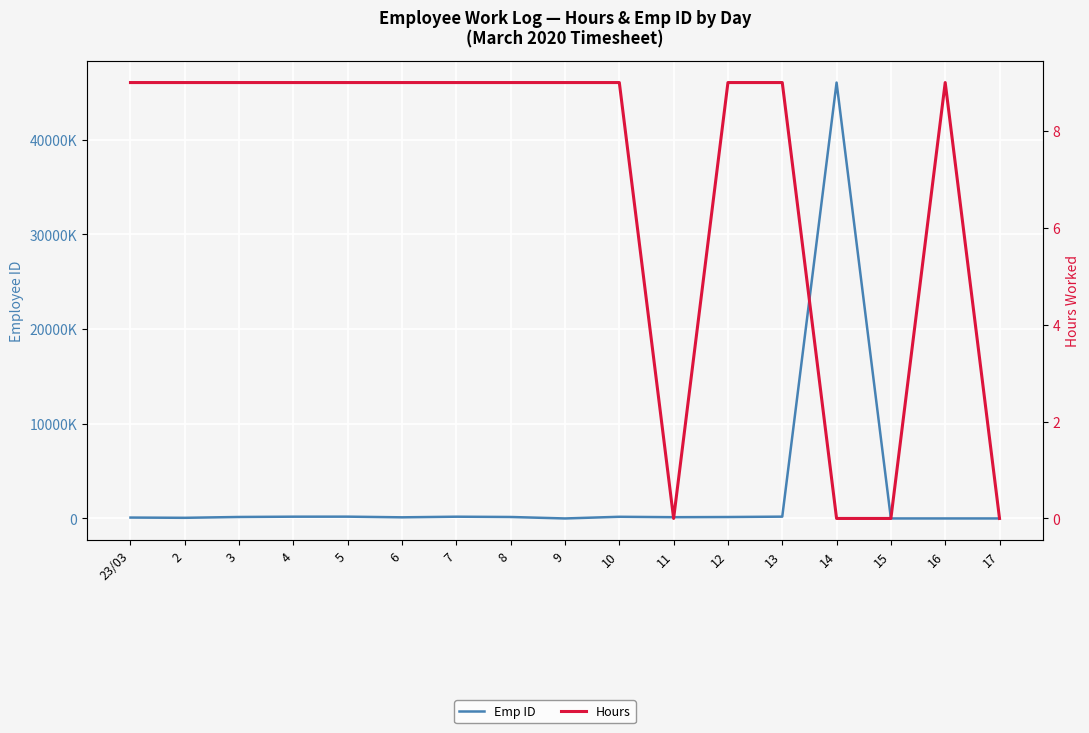

What is the difference between the second highest and minimum values in the Emp ID series?

191221